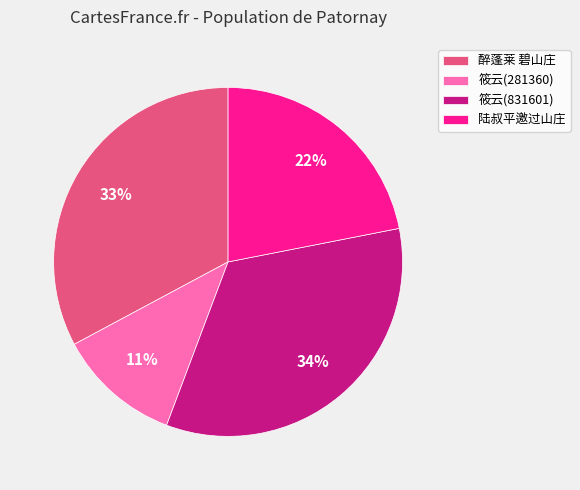

True or false: 筱云(831601) accounts for 34% of the total.

True